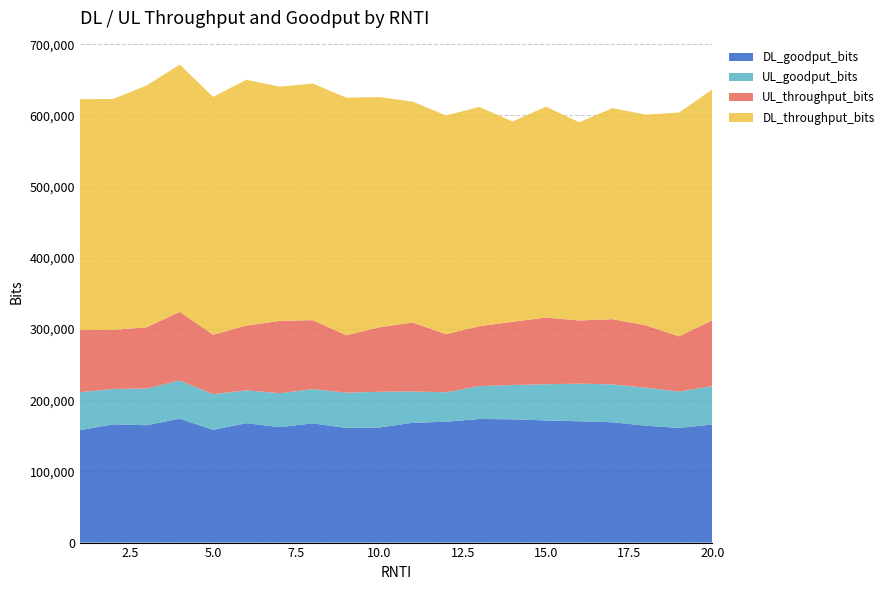

Reading left to right, what are all the values shown in this chart?

DL_goodput_bits: 1=157904	2=166136	3=164856	4=174024	5=158456	6=167768	7=162192	8=167480	9=161072	10=161672	11=168352	12=169760	13=173640	14=173176	15=171584	16=170416	17=169008	18=164264	19=161064	20=165888
UL_goodput_bits: 1=53336	2=49704	3=51600	4=53592	5=50056	6=46144	7=47680	8=48160	9=49576	10=50184	11=43888	12=41384	13=46232	14=48192	15=50888	16=52848	17=53264	18=53296	19=51112	20=53872
UL_throughput_bits: 1=87384	2=82856	3=86032	4=96512	5=83464	6=90992	7=101496	8=96832	9=80640	10=90688	11=96856	12=81584	13=84200	14=88776	15=93680	16=88800	17=91616	18=87680	19=77592	20=92608
DL_throughput_bits: 1=324256	2=324544	3=339584	4=347408	5=334208	6=345288	7=329168	8=332456	9=333768	10=323280	11=310296	12=307312	13=307960	14=281424	15=296240	16=278464	17=296416	18=295952	19=314392	20=324336